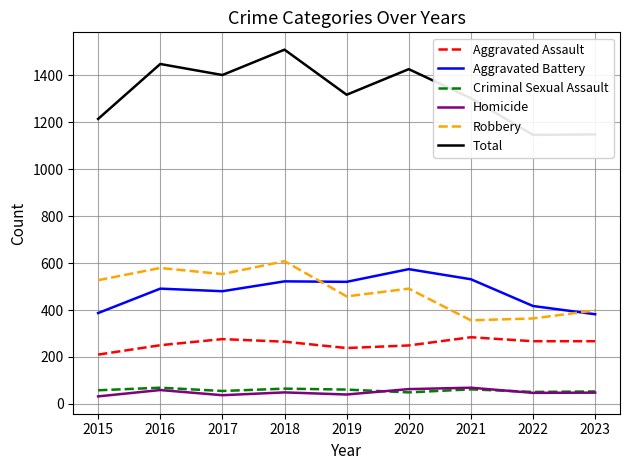

The value of Homicide at 2017 is 62. True or false?

False